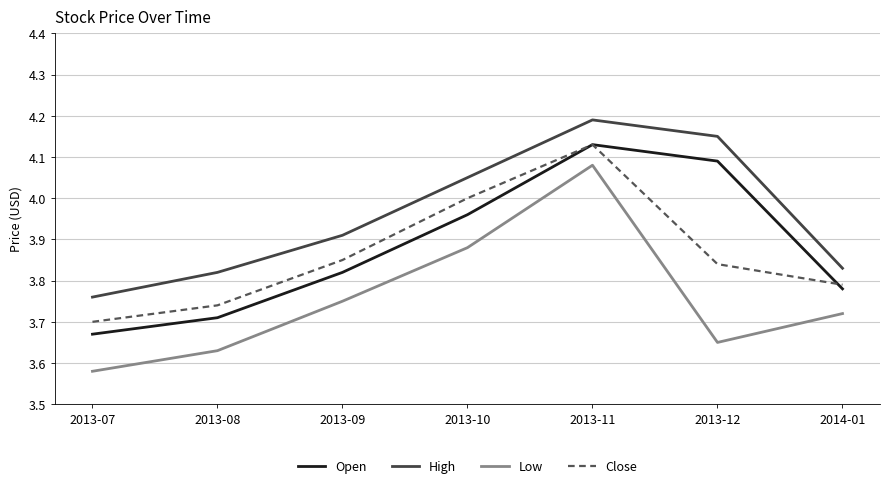

Is it true that Open equals 5.7 at 2013-11?

False